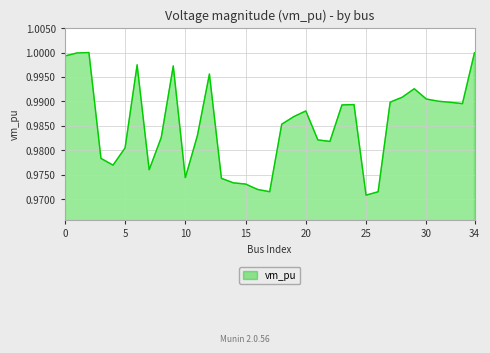

Where is the first local maximum?

2